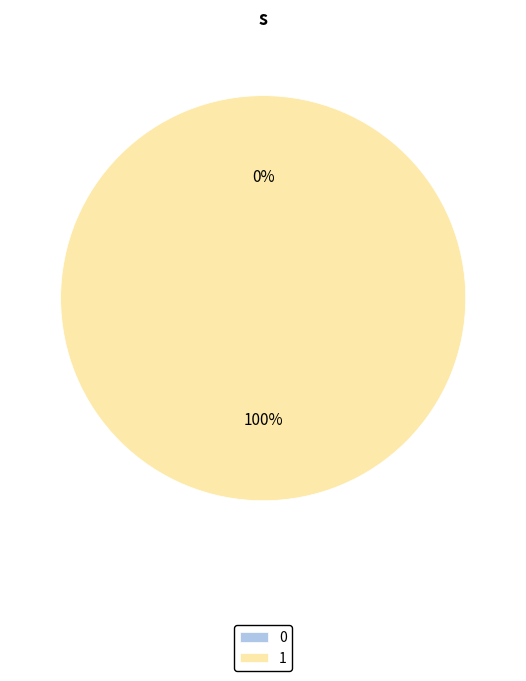

How many segments does this pie chart have?

2